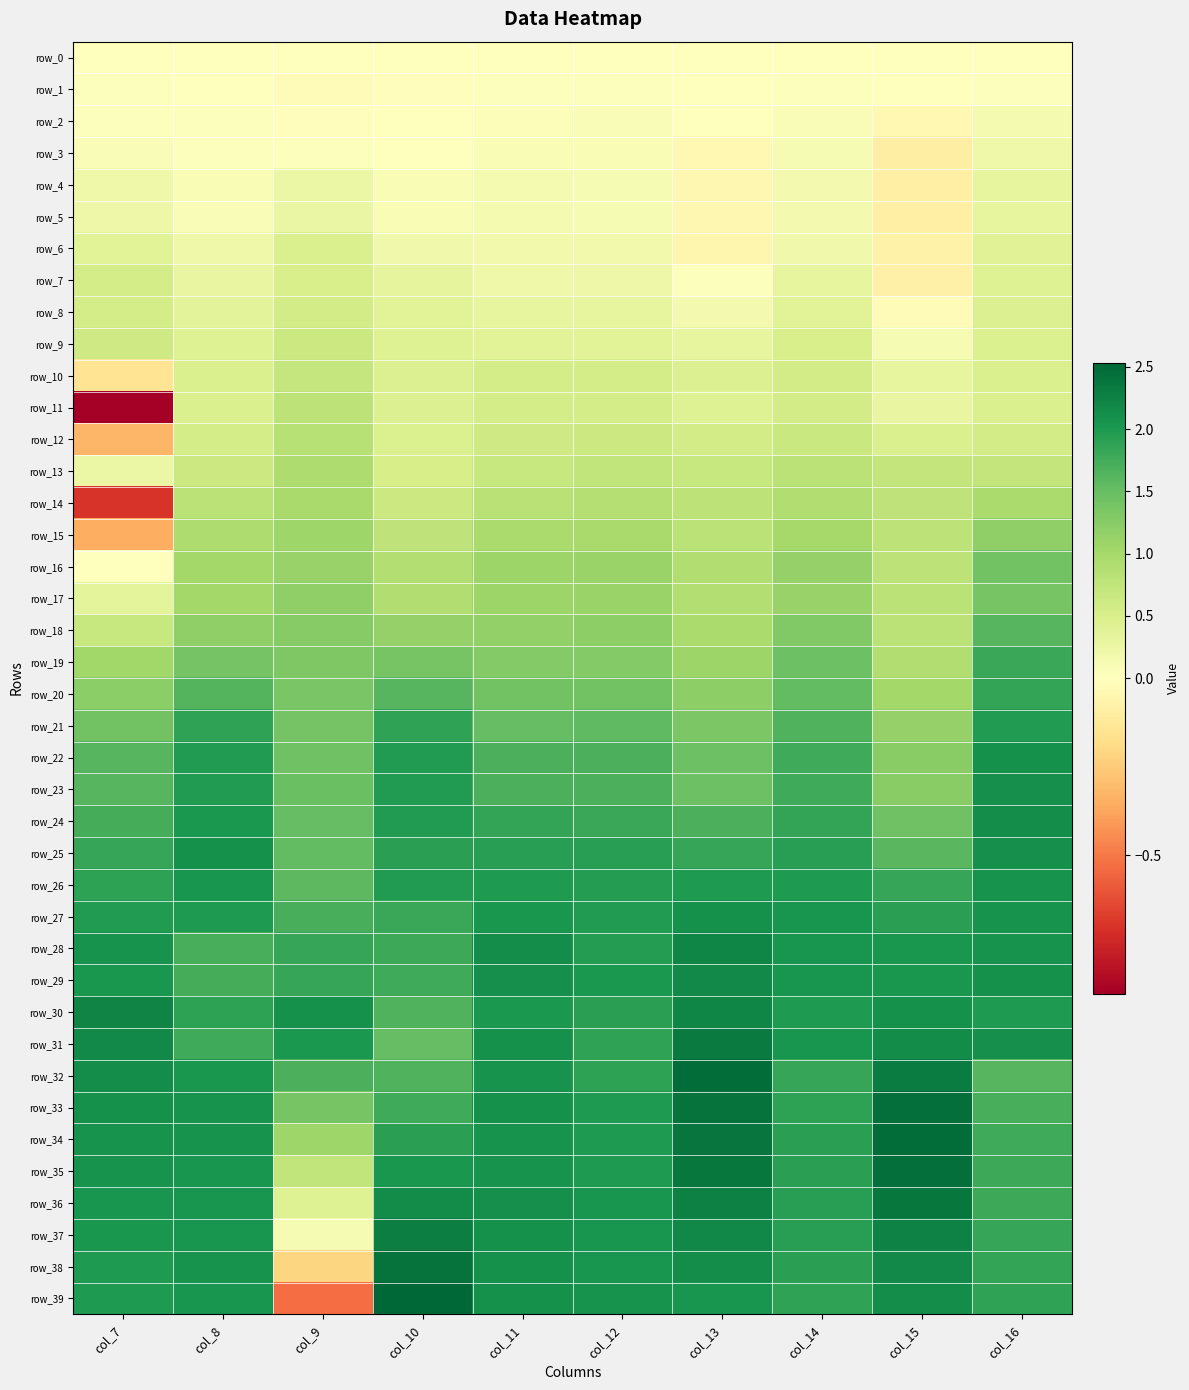

Is the value of row_36 at col_15 greater than the value of row_21 at col_12?

Yes